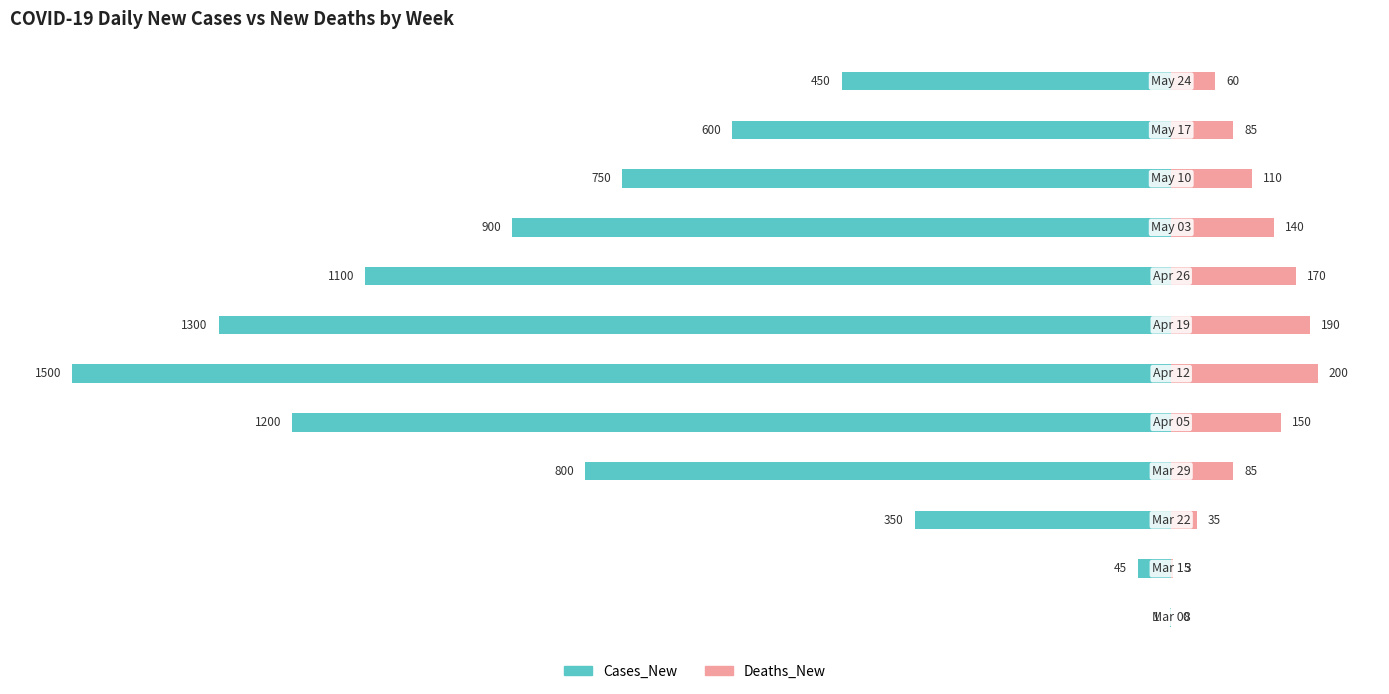

What is the highest value of the Deaths_New series?

200